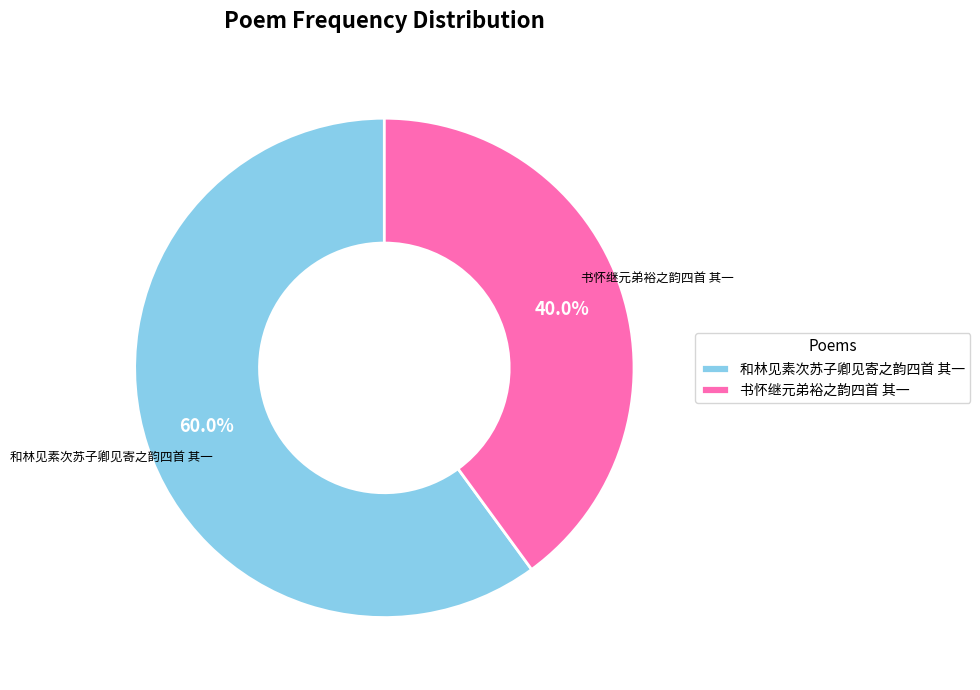

True or false: 和林见素次苏子卿见寄之韵四首 其一 accounts for 60% of the total.

True